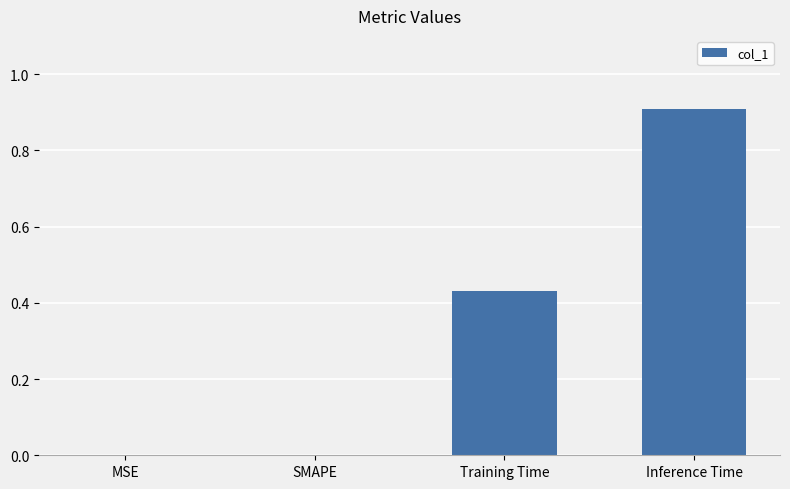

What is the average value?

0.3